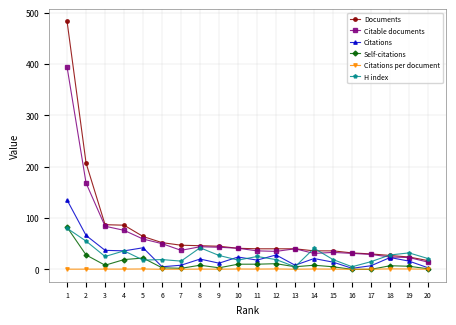

True or false: Documents and Self-citations cross at least once.

False